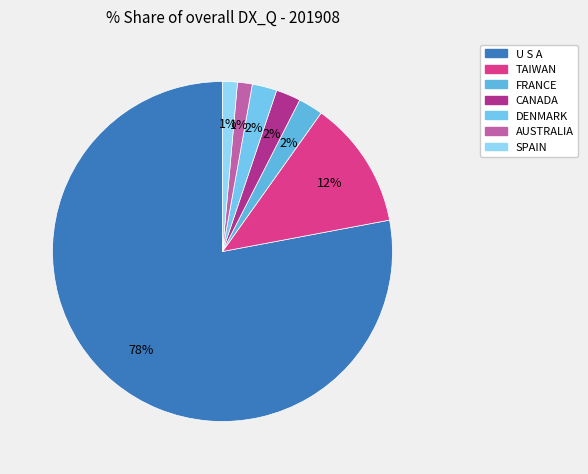

Is U S A the majority of the pie?

Yes